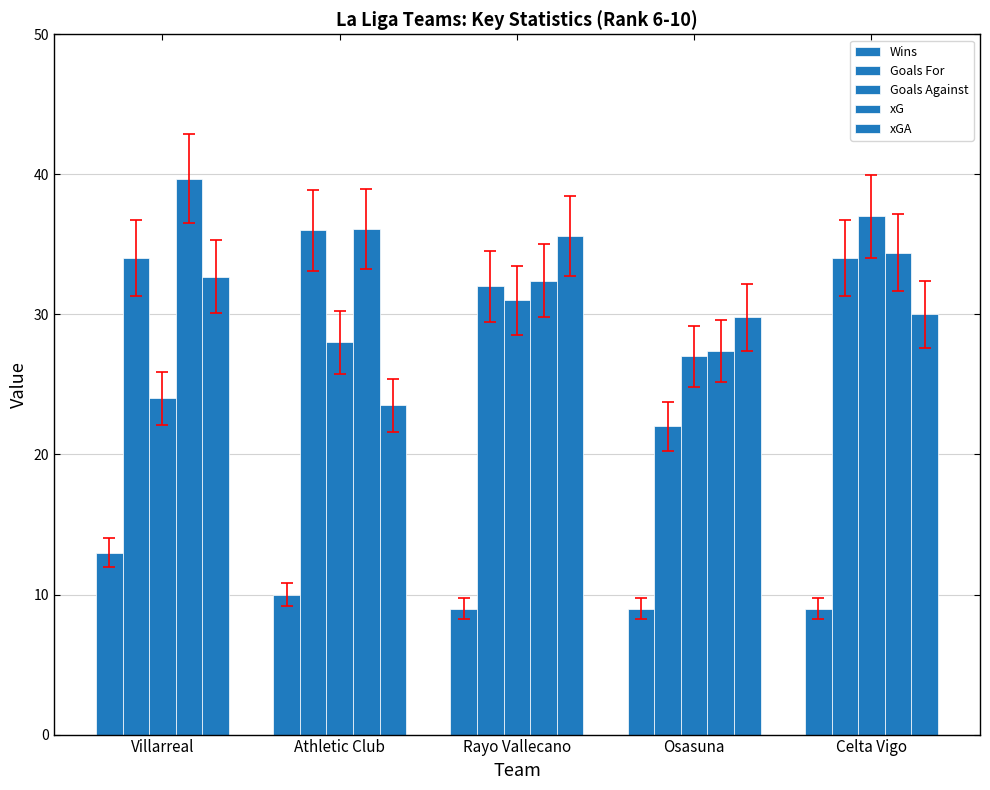

What is the difference between the xG values at Athletic Club and Rayo Vallecano?

3.7